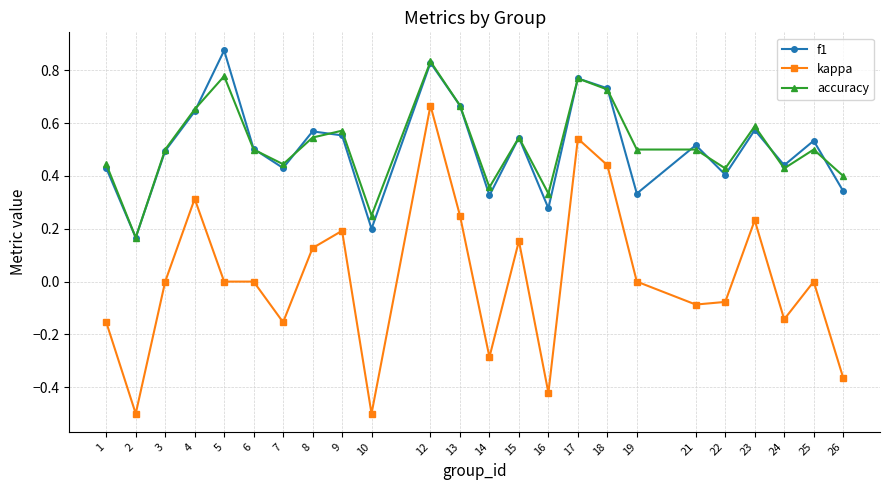

True or false: accuracy and kappa intersect in this chart.

False